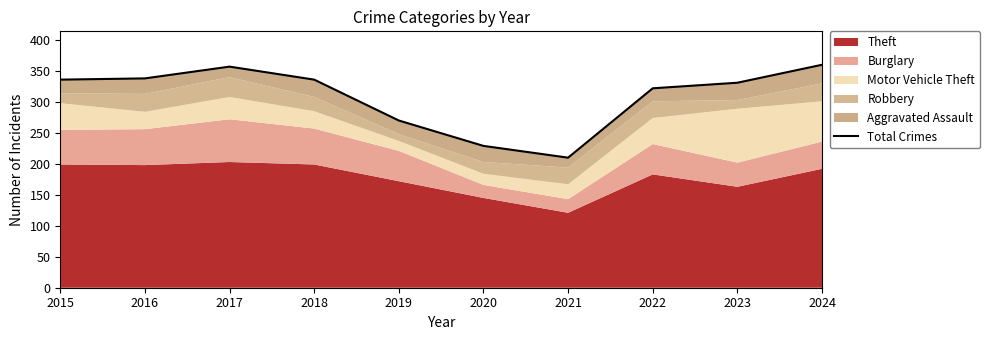

Which label corresponds to the largest value in the chart?

2024